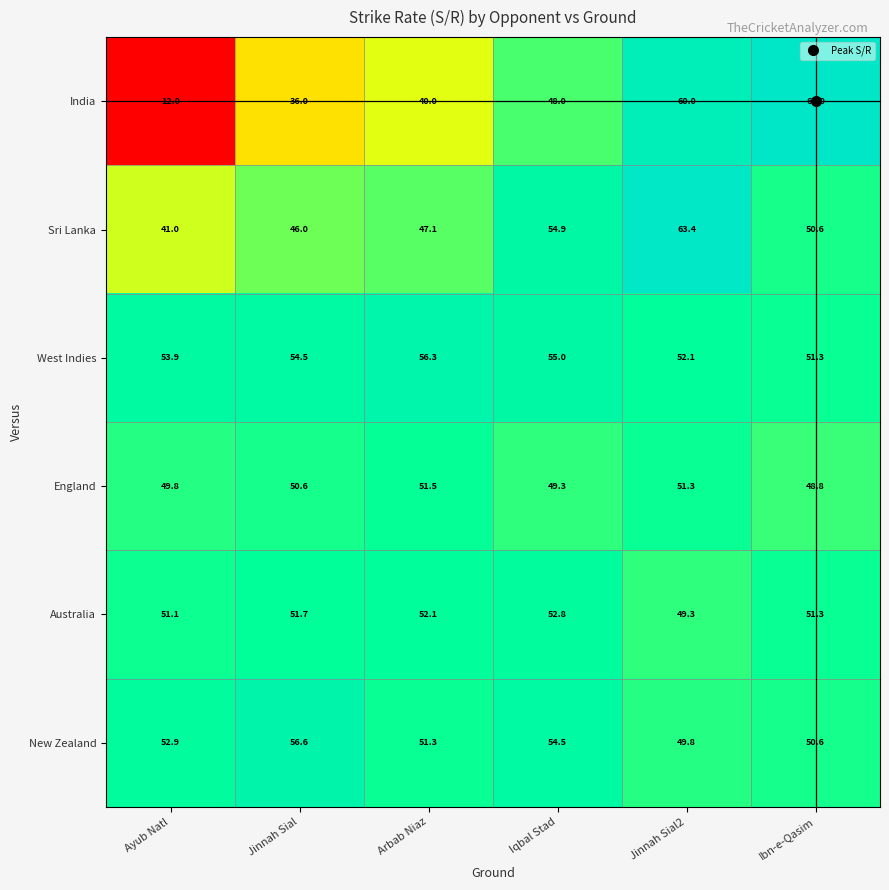

What is the average value of the New Zealand series?

52.6